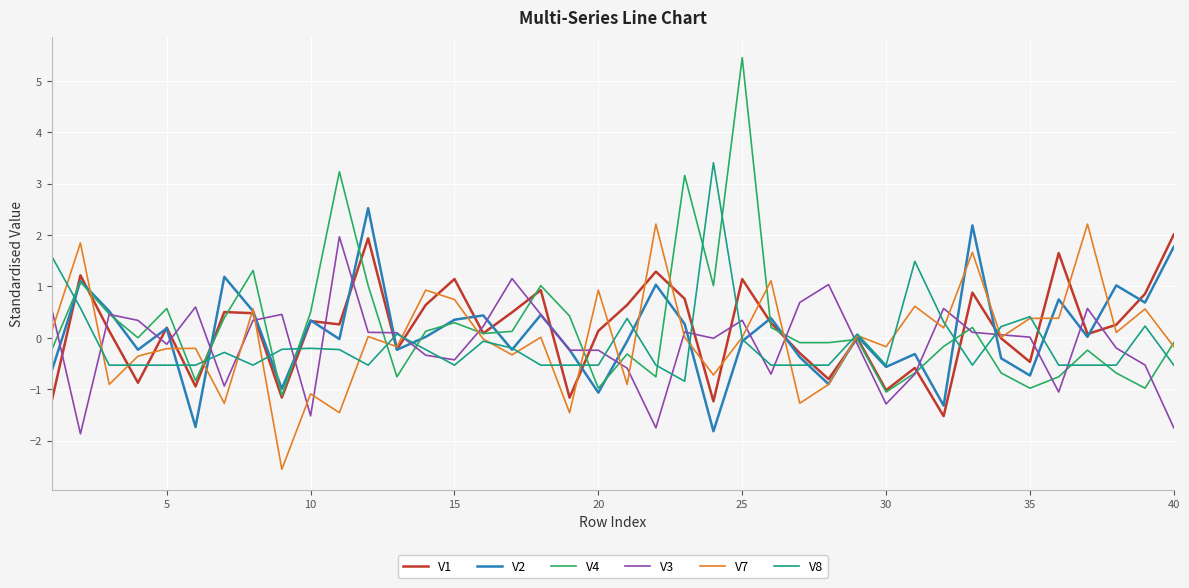

What is the greatest value displayed?

5.4